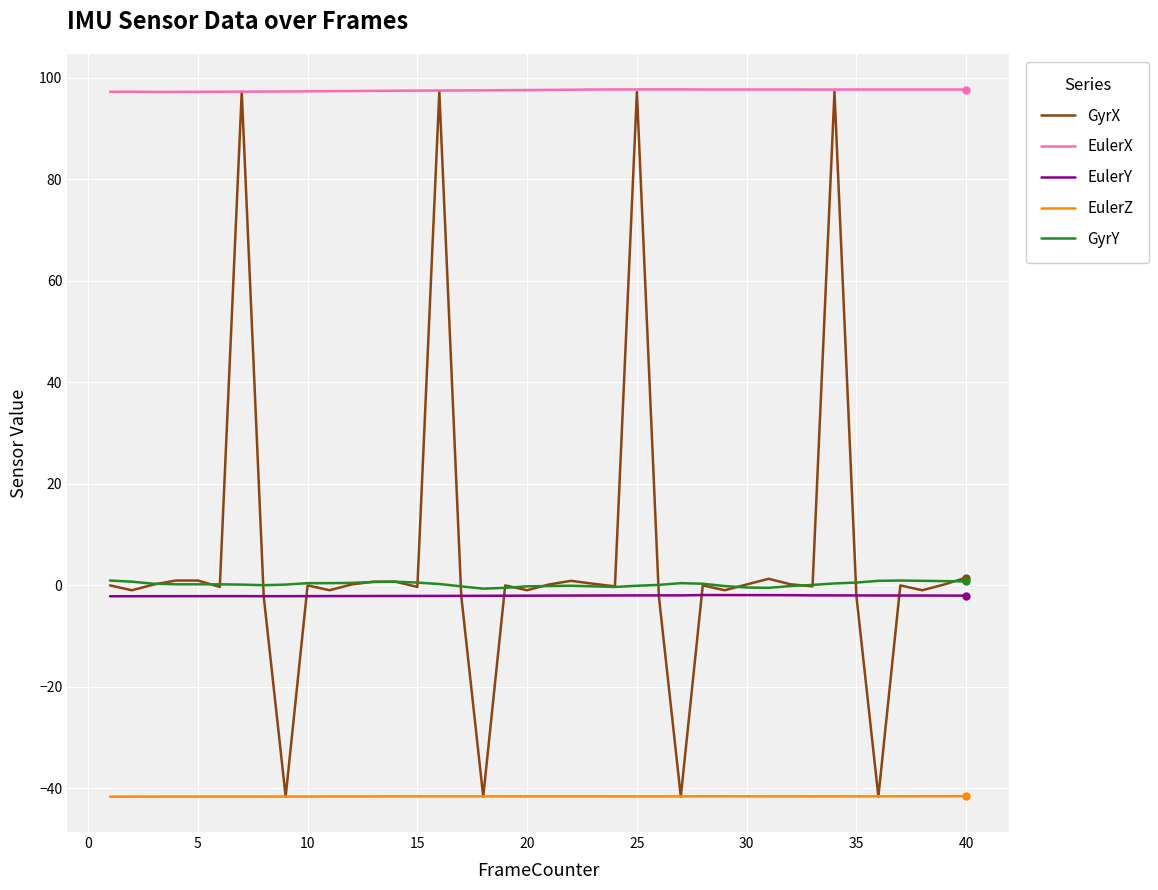

Which series has the widest spread of values?

GyrX